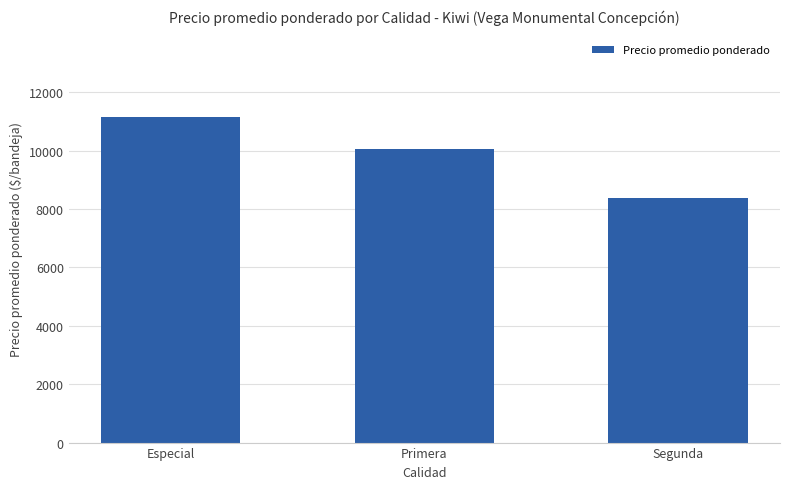

Where is the data nearest to the value 9759?

Primera